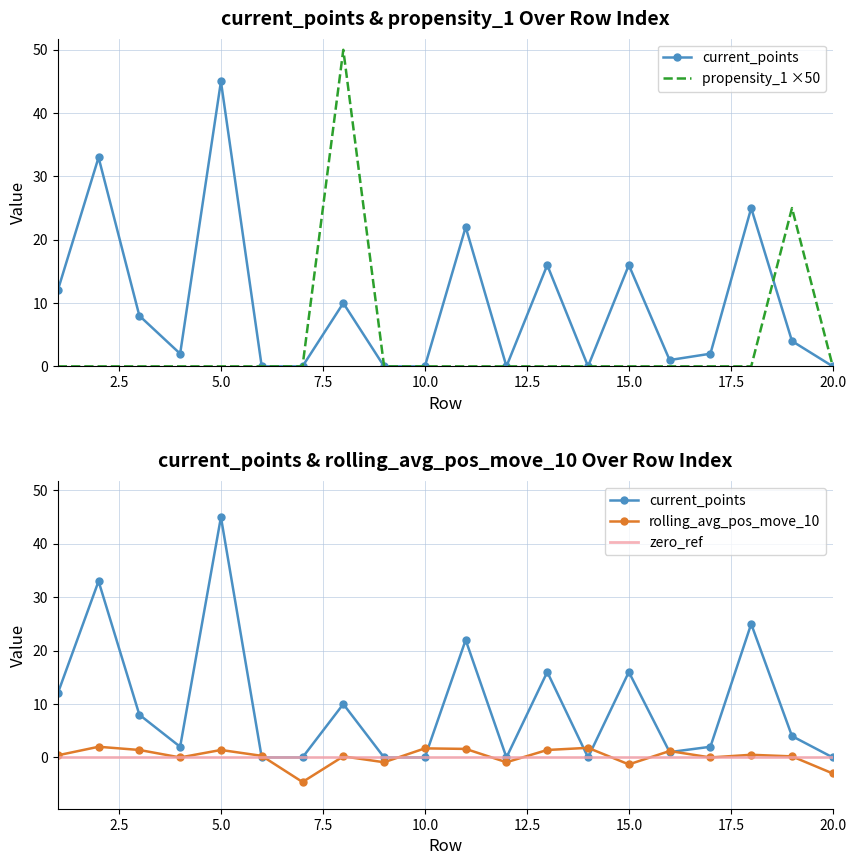

What value does the rolling_avg_pos_move_10 series have at 14?

1.8